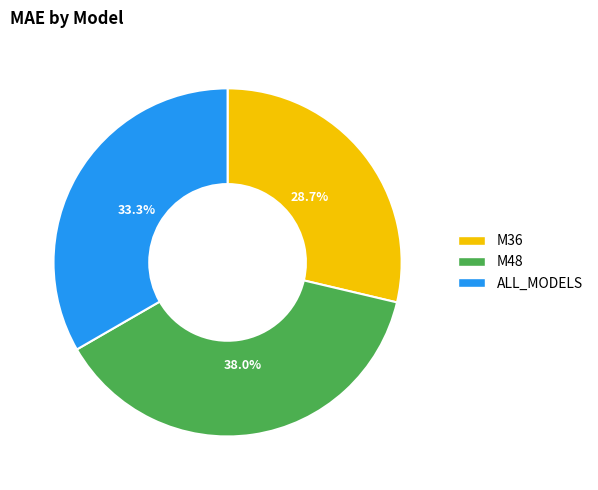

How many segments does this pie chart have?

3